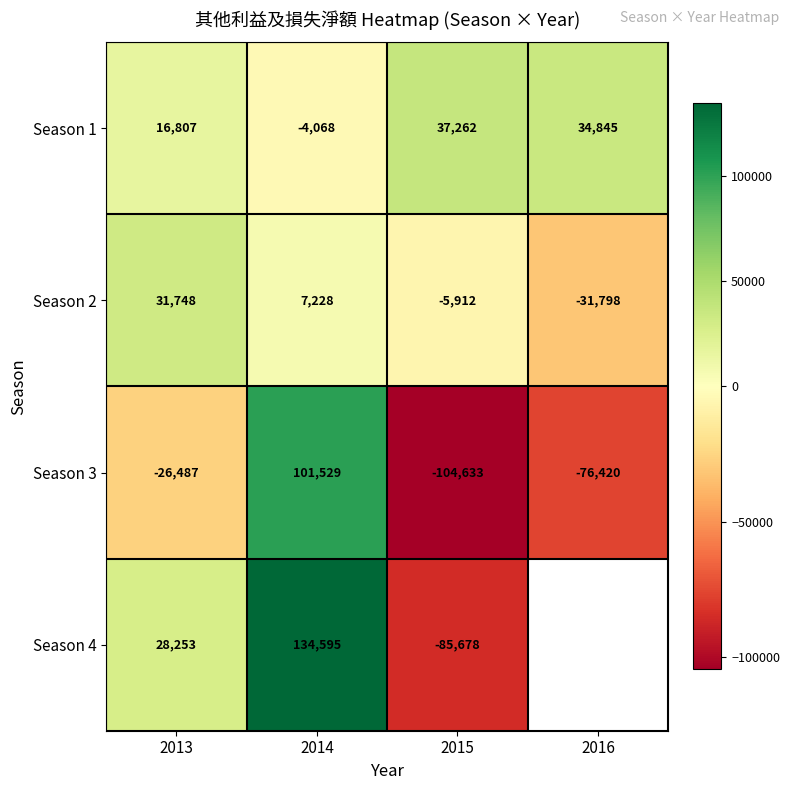

What is the difference between the Season 2 values at 2016 and 2013?

63546